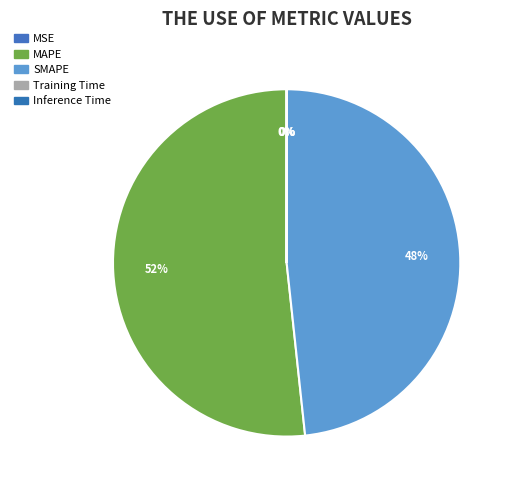

To the nearest percent, what is the average slice percentage?

20%